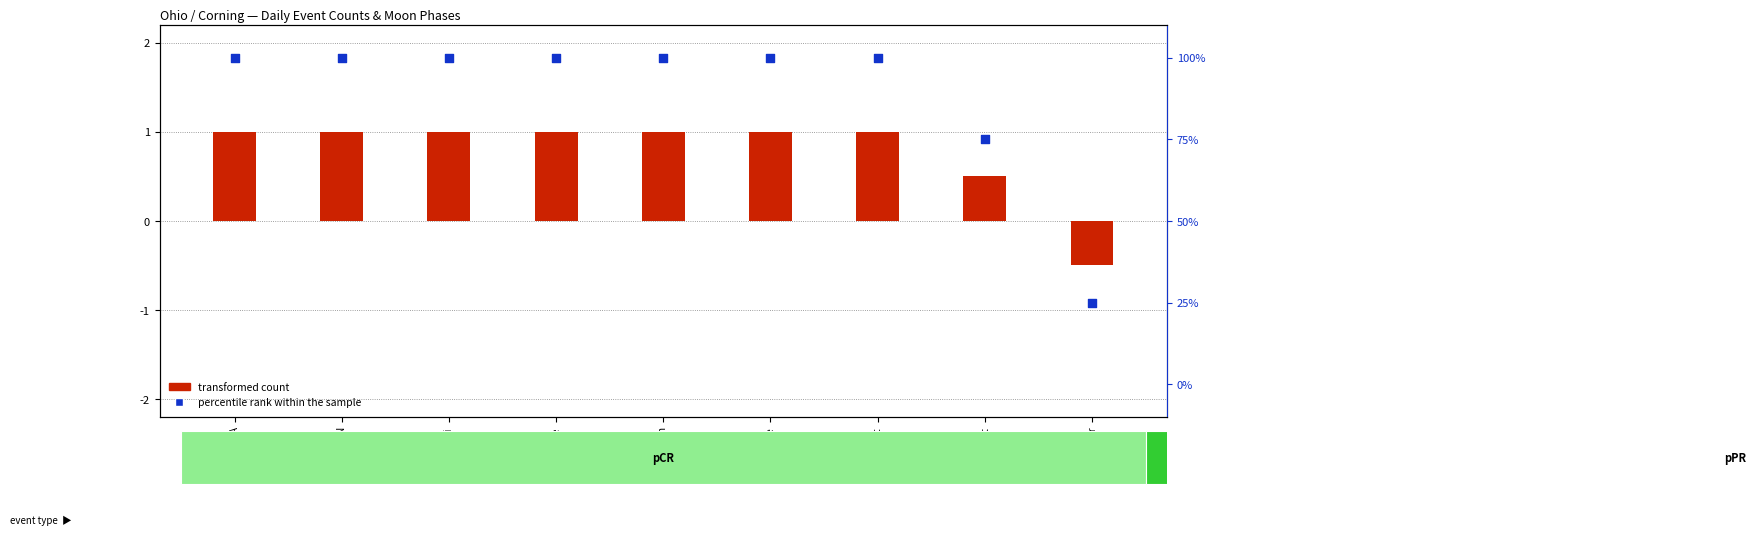

What is the total value across all series at Moonset?

75.5